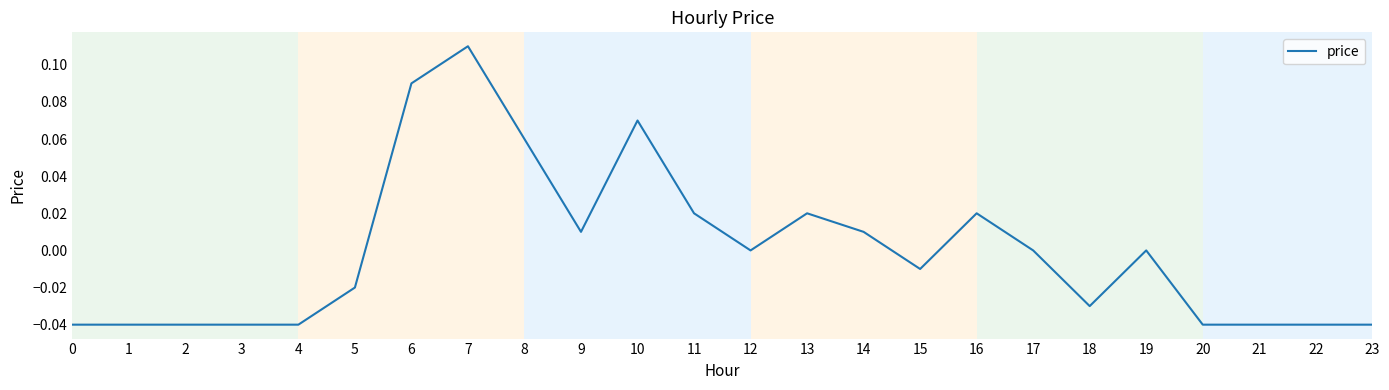

Which label corresponds to the largest value in the chart?

7